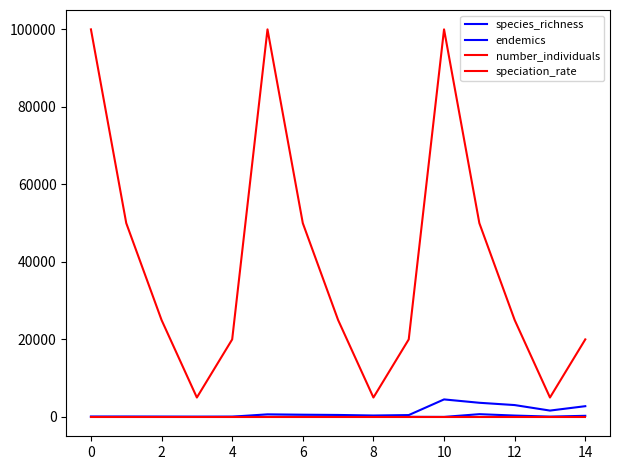

What is the difference between the second highest and minimum values in the number_individuals series?

95000.0